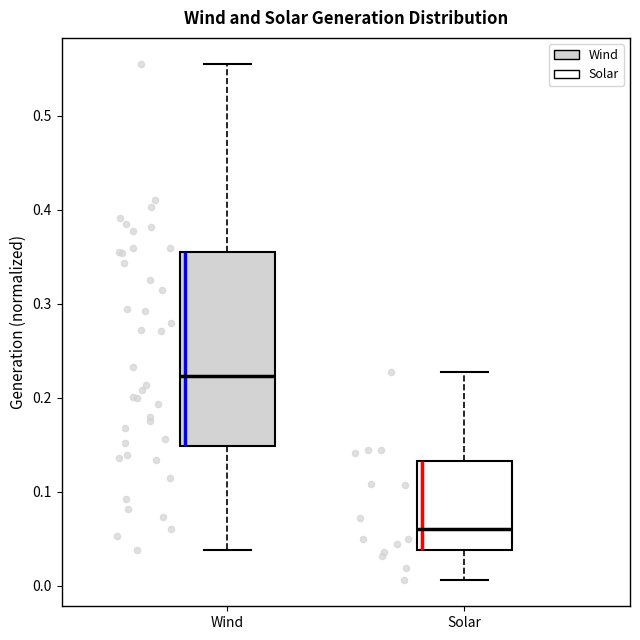

Which box has the highest median line?

Wind